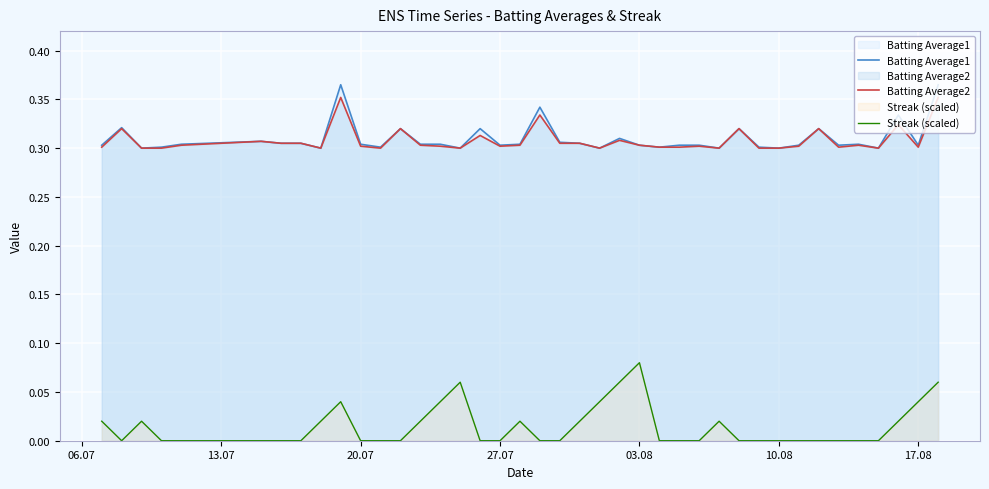

What is the lowest value of the Batting Average2 series?

0.3